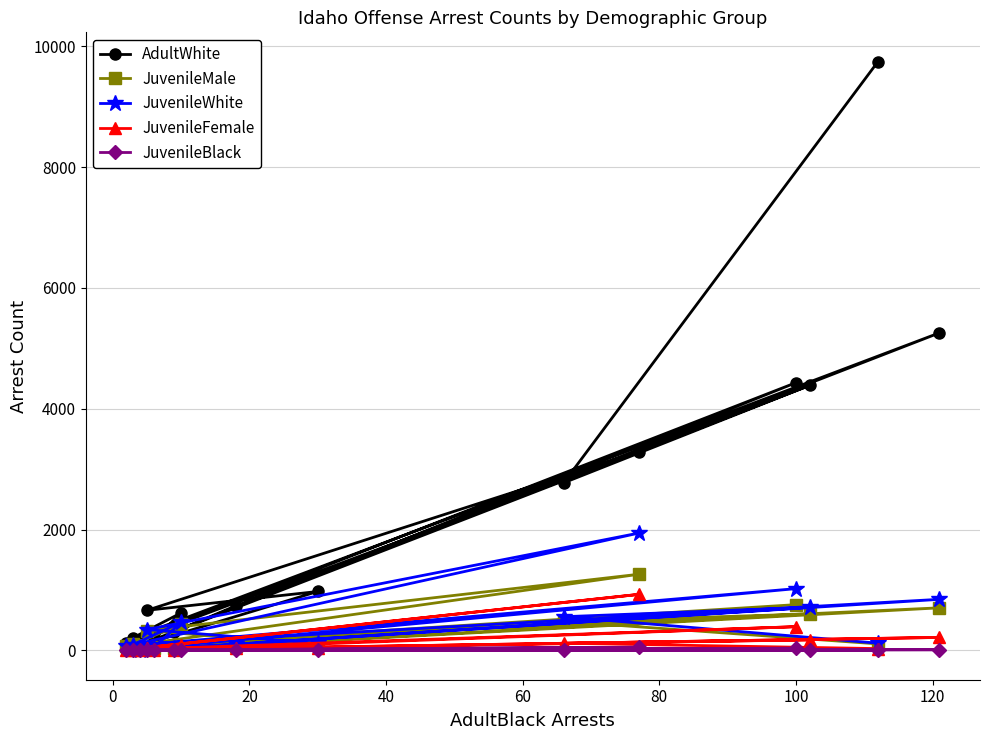

What is the highest value of the JuvenileMale series?

1259